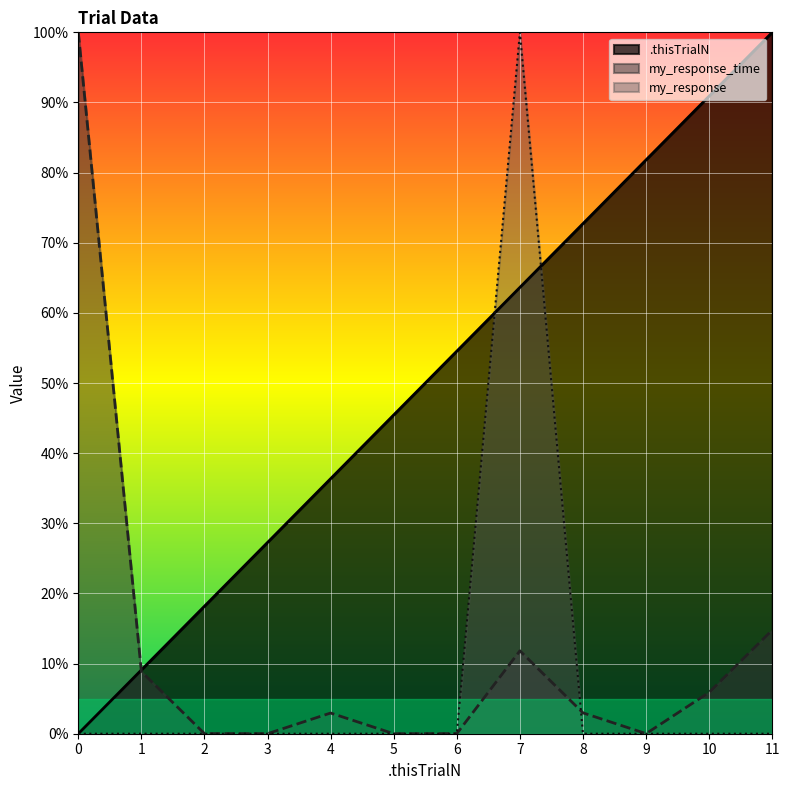

How many my_response values are between 0 and 1?

12